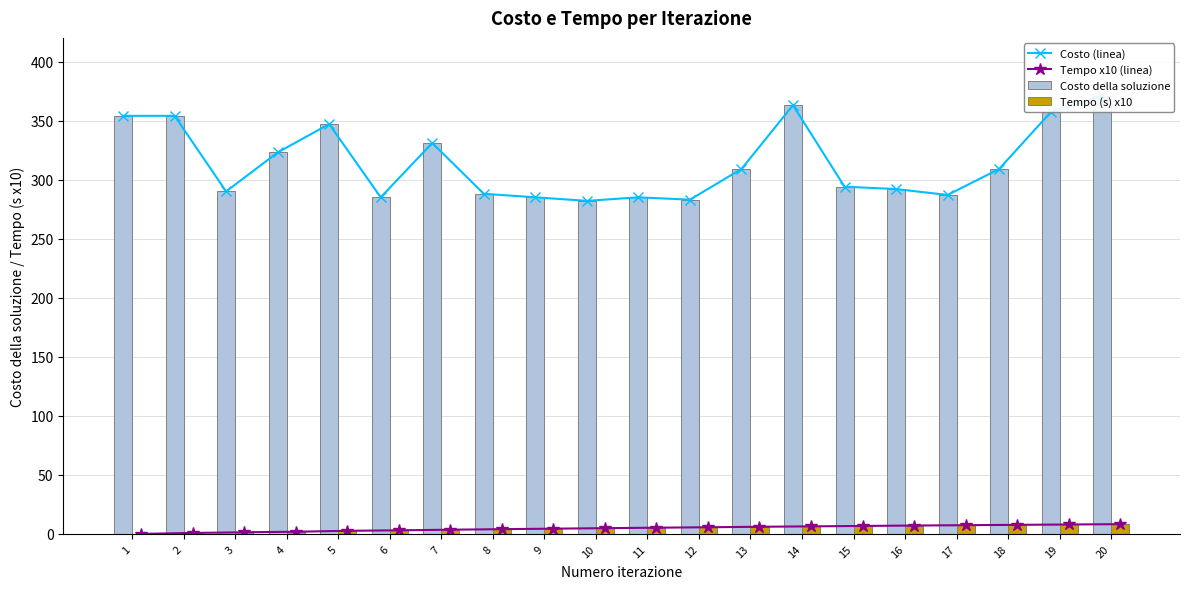

Count the number of categories in the chart.

20